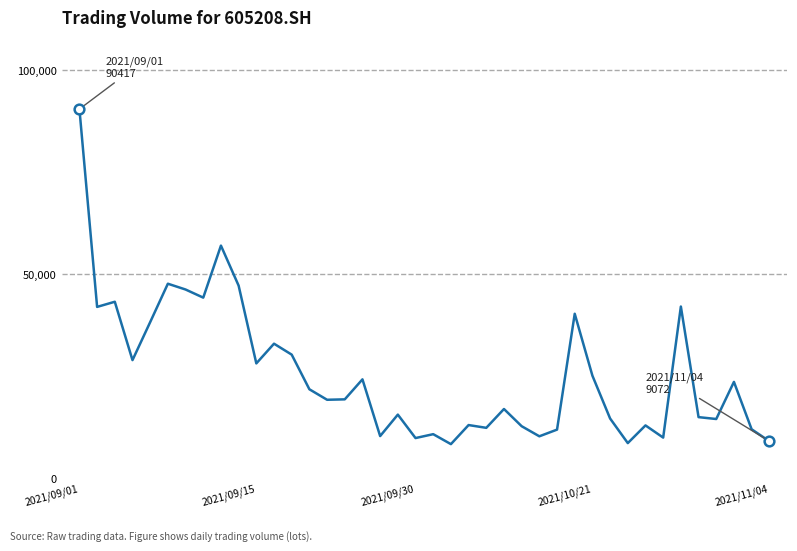

True or false: there are more than 0 points higher than both neighbors.

True